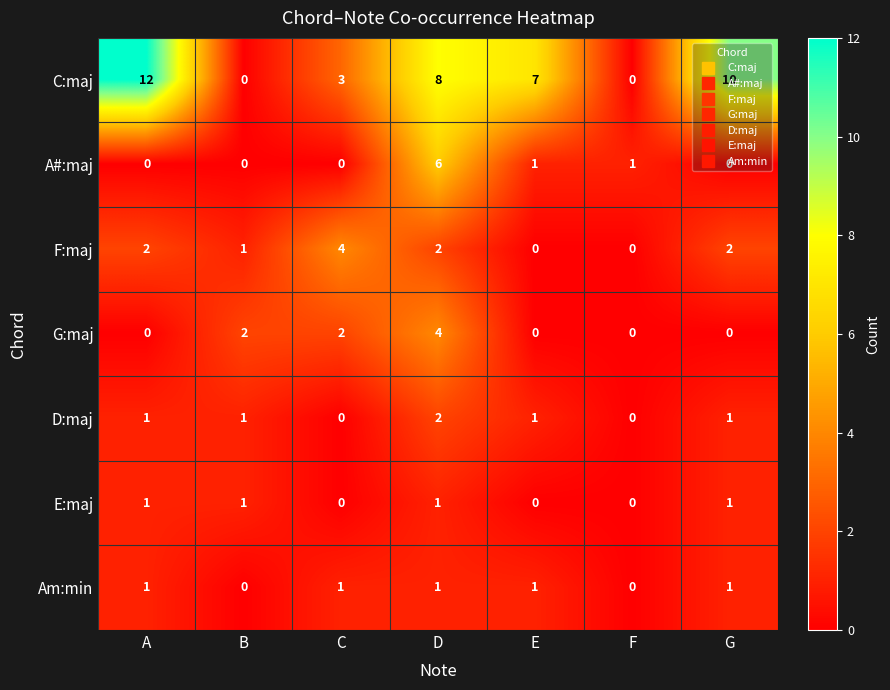

Which category has the highest value in the D:maj series?

D